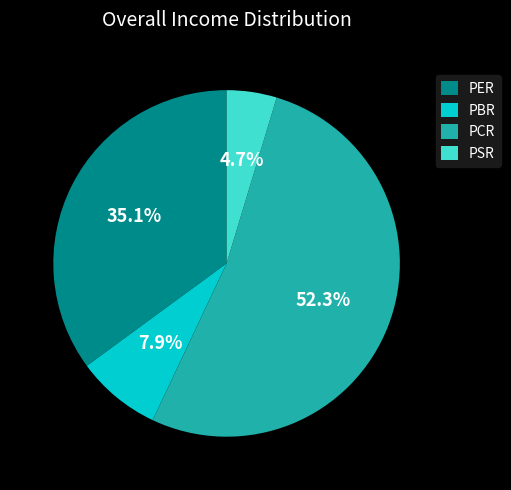

Which category has the smallest portion of the pie?

PSR